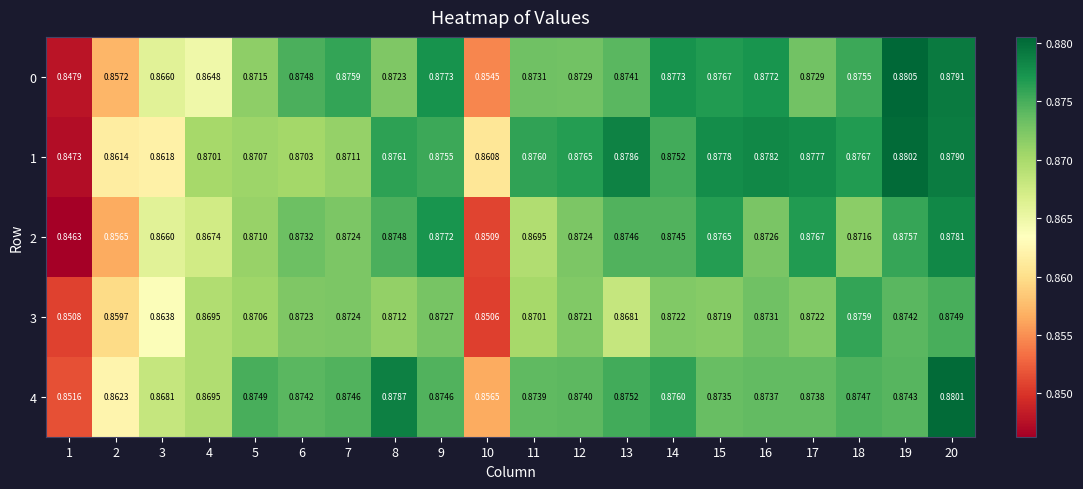

Is the value of 2 at 20 greater than the value of 3 at 11?

Yes